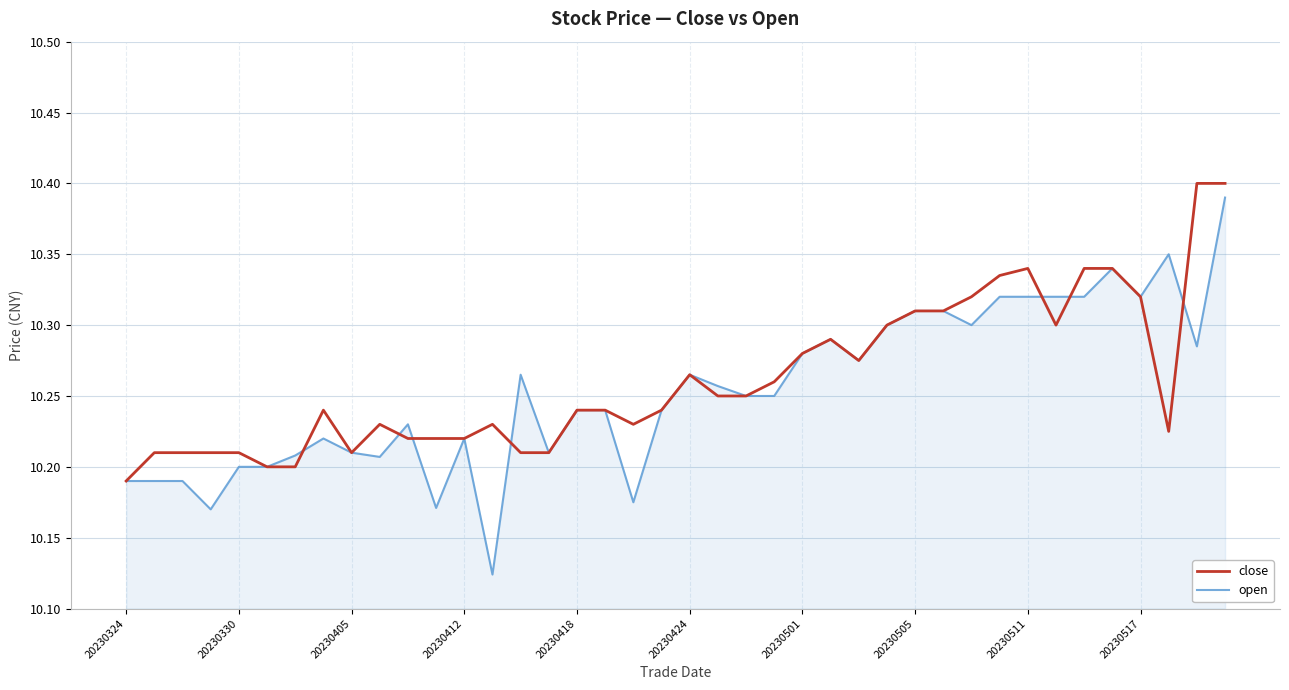

Which series has the widest spread of values?

open